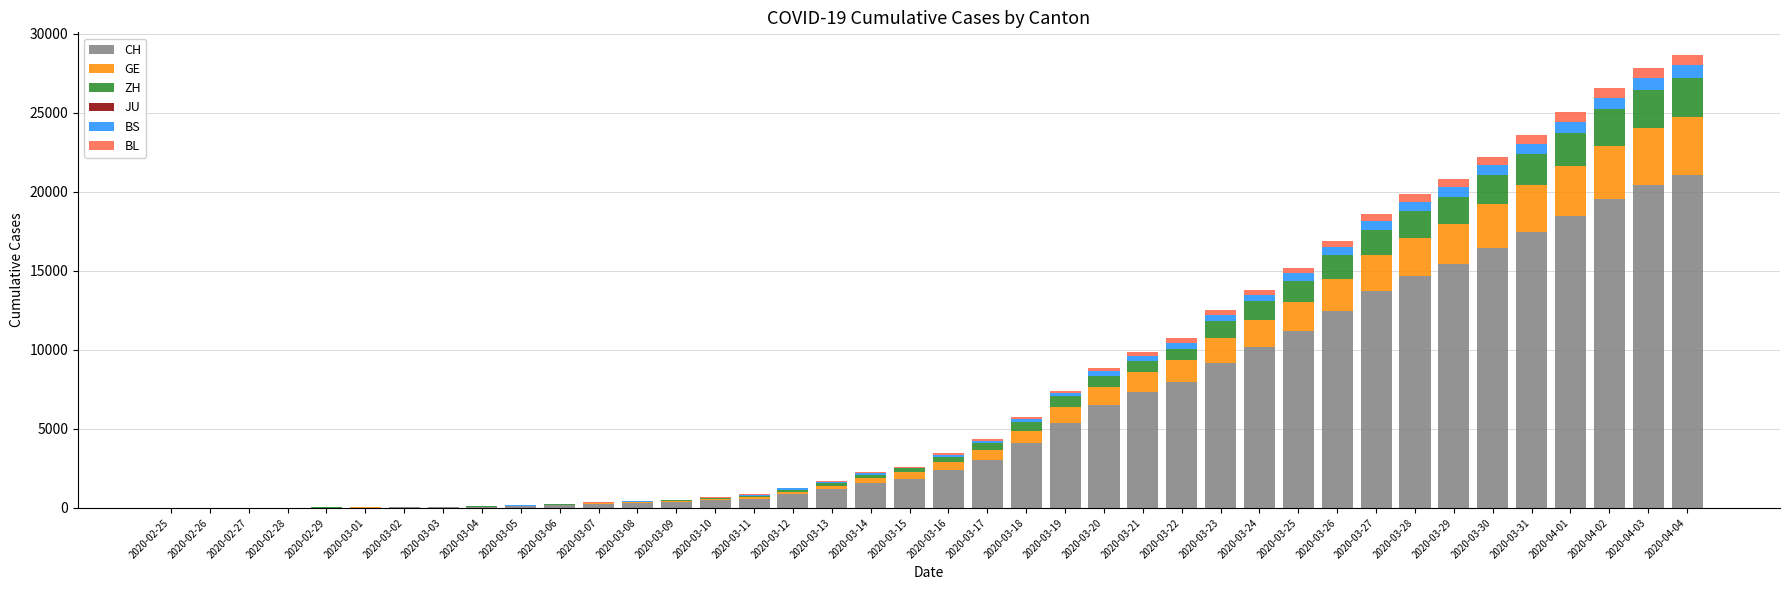

Are the bars grouped side by side (vs. stacked)?

No